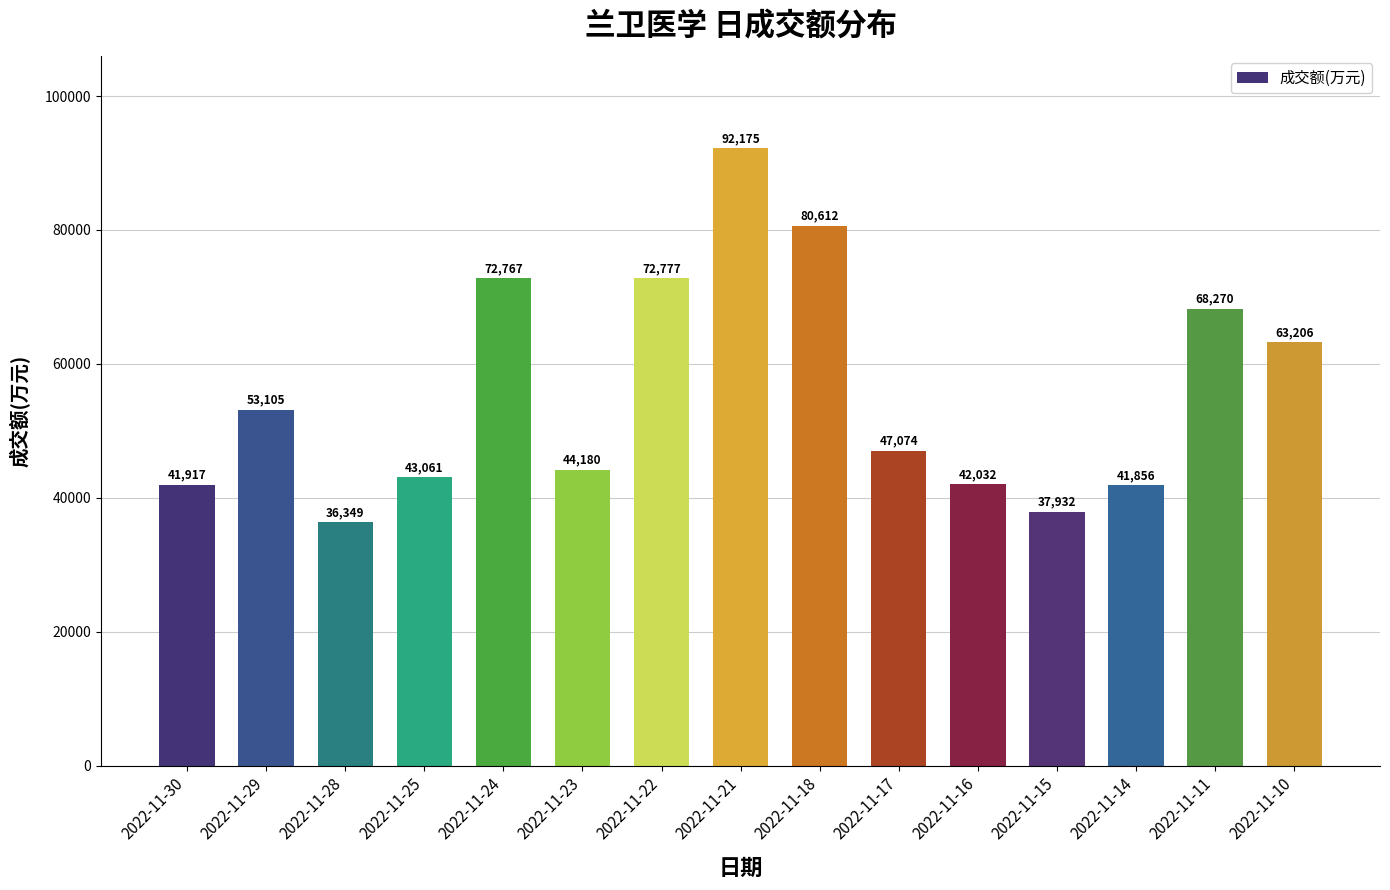

Read the value at 2022-11-18, to the nearest 100.

80600